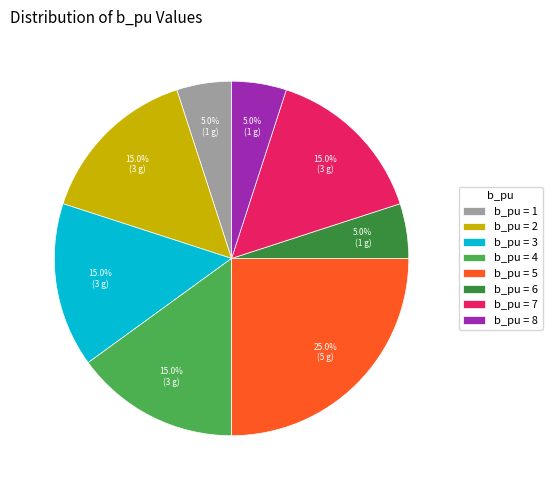

What percentage is NOT represented by b_pu = 2?

85.0%